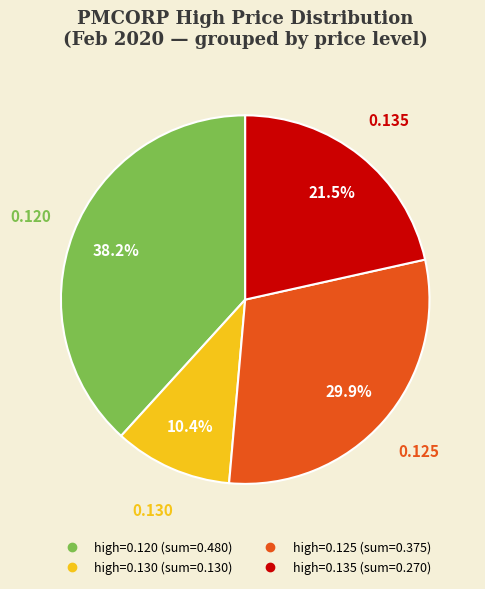

Is there a majority slice in this chart?

No